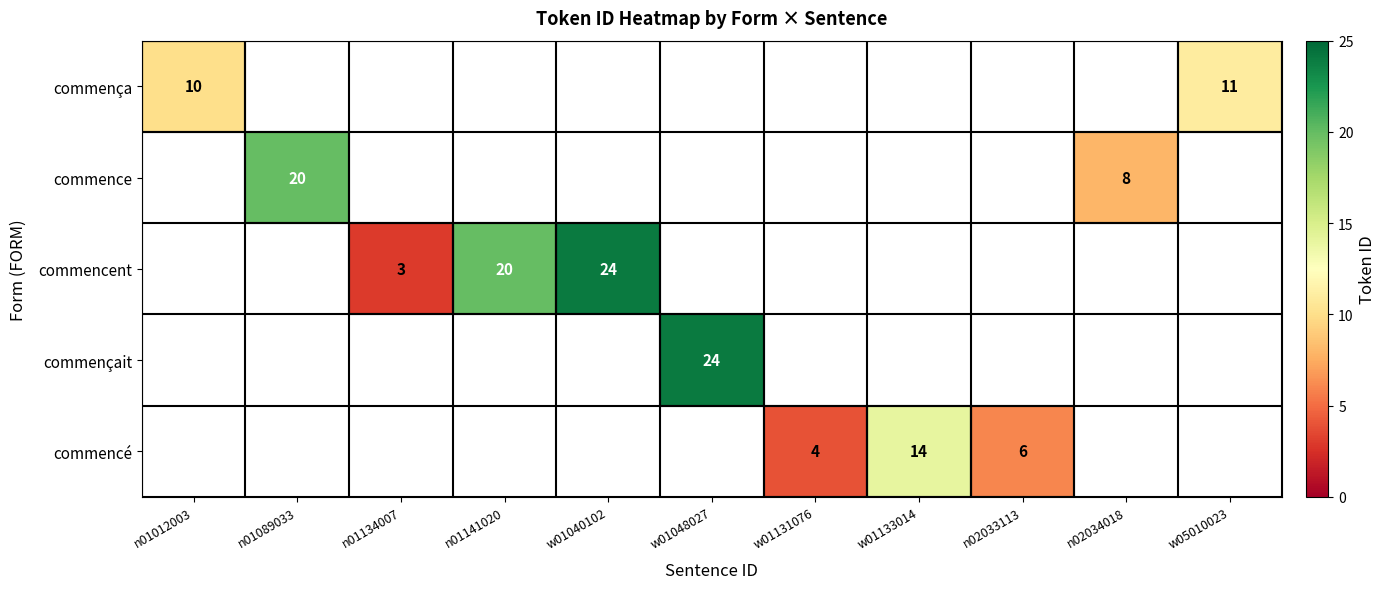

Is it true that commencé equals 2 at n02033113?

False